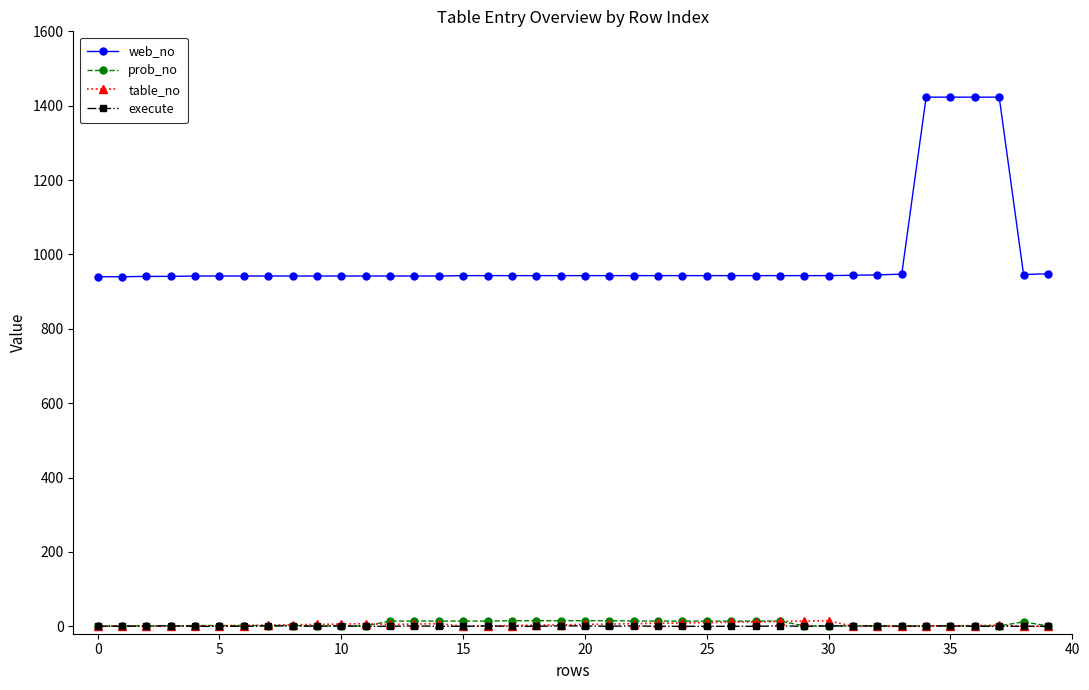

What are all the series names shown in the legend?

web_no, prob_no, table_no, execute